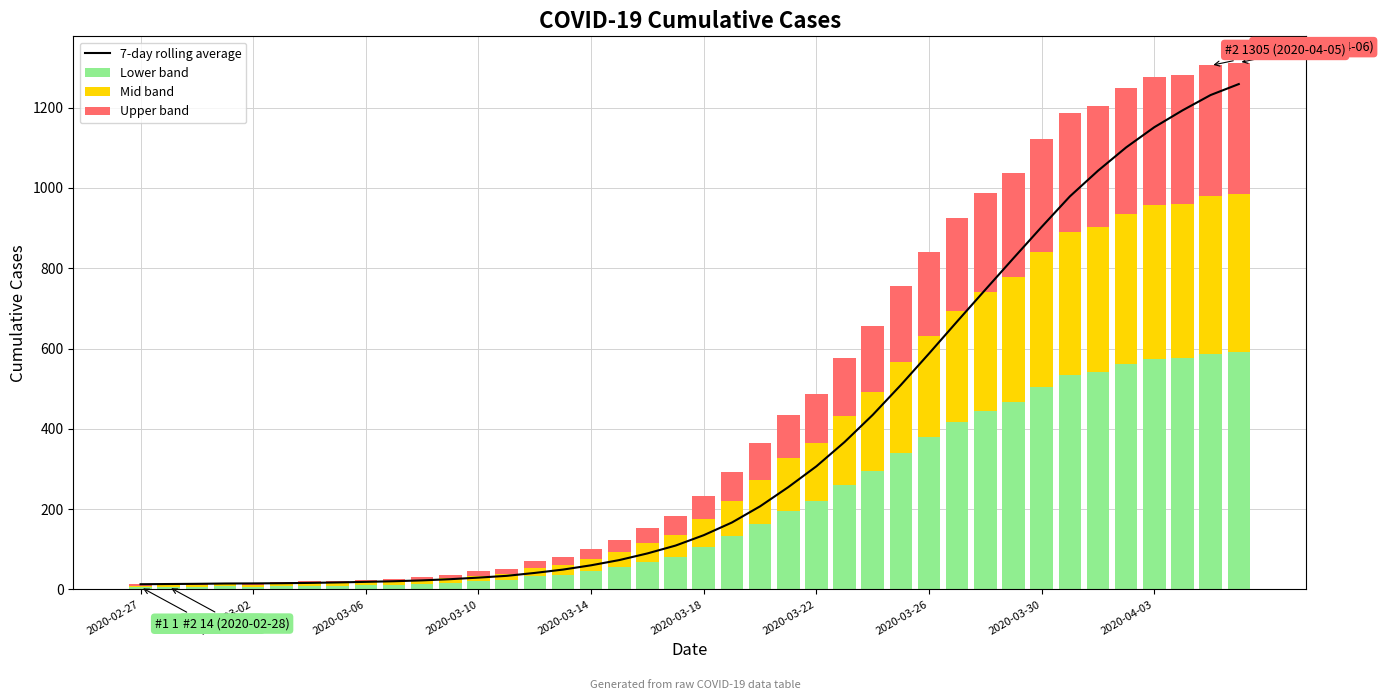

What is the sum of the 7-day rolling average values at 21 and 19?

276.0